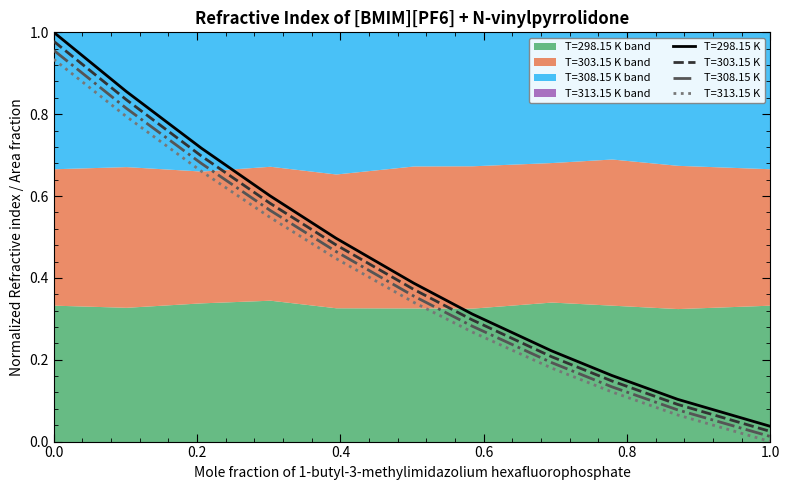

What is the value of the T=313.15 K point at the 6th from the left?

0.3